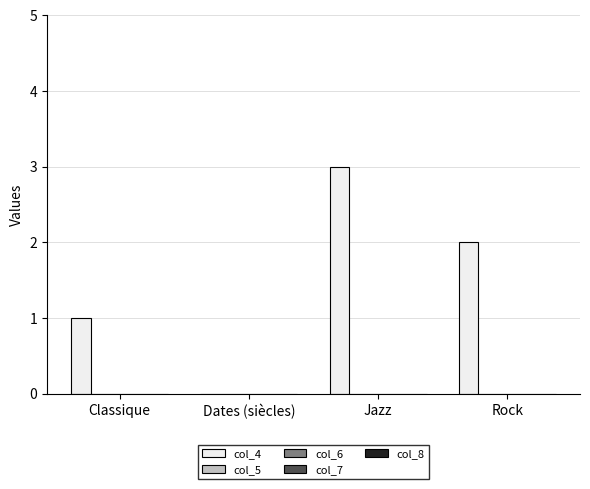

What is the greatest value displayed?

3